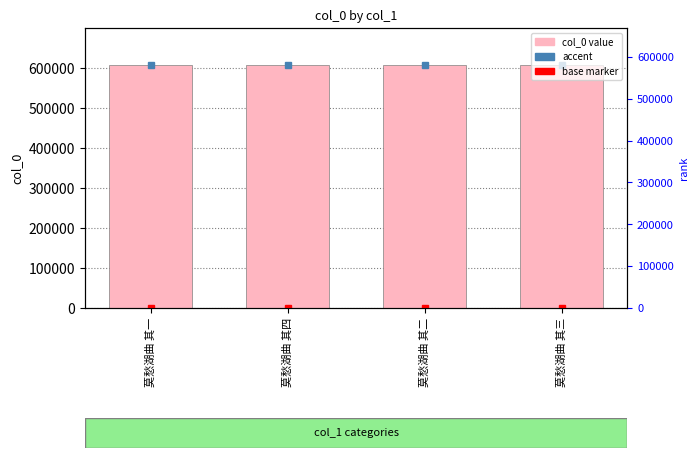

What position from the left is 莫愁湖曲 其一?

1